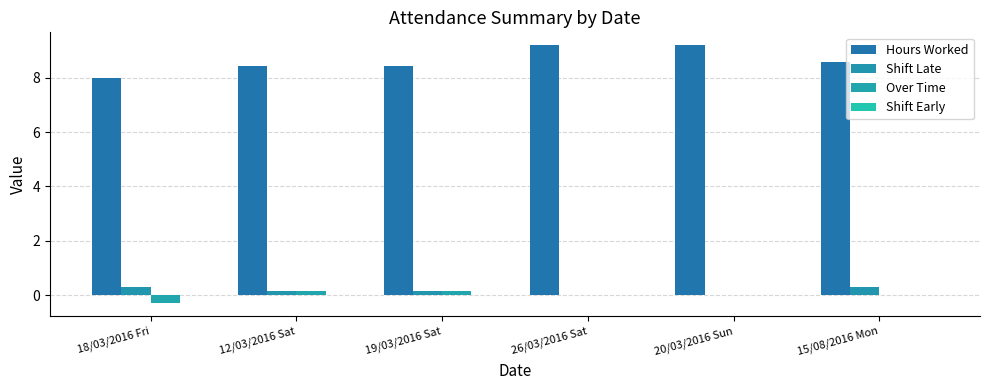

Where is Hours Worked nearest to the value 8?

18/03/2016 Fri